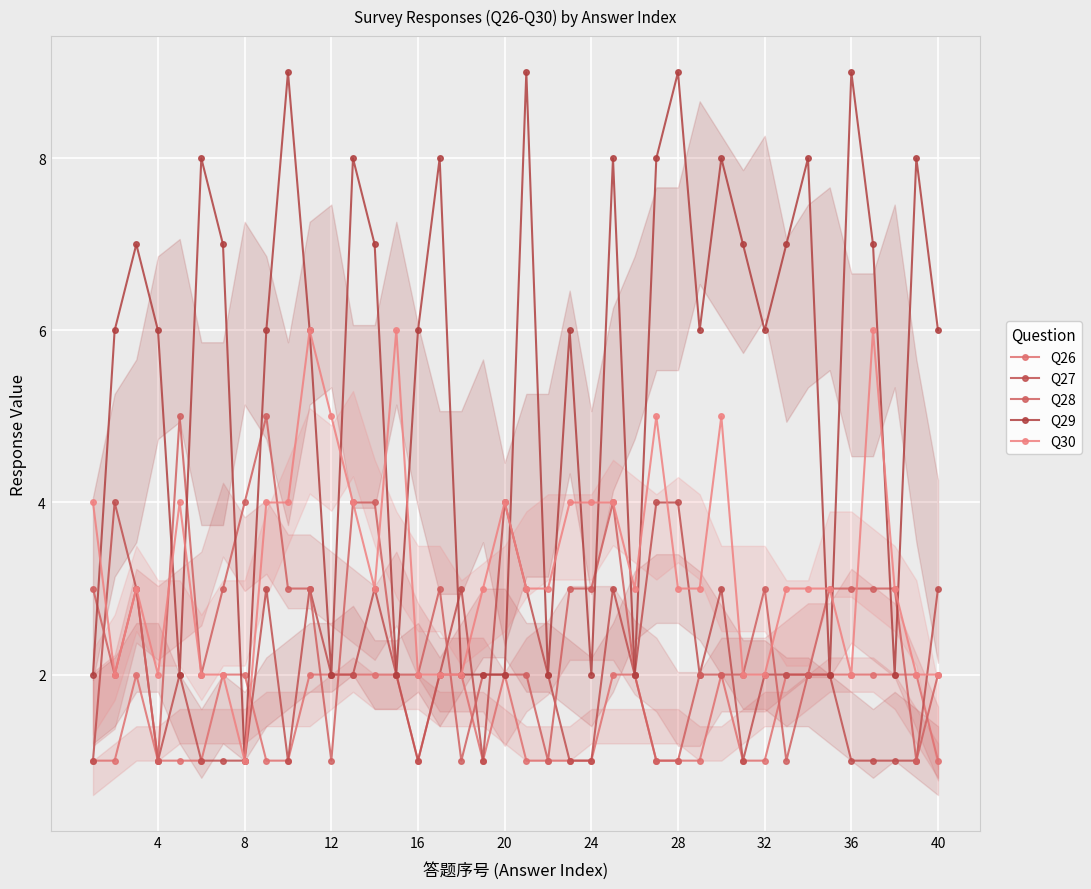

The Q27 series shows 0 at 28. True or false?

False